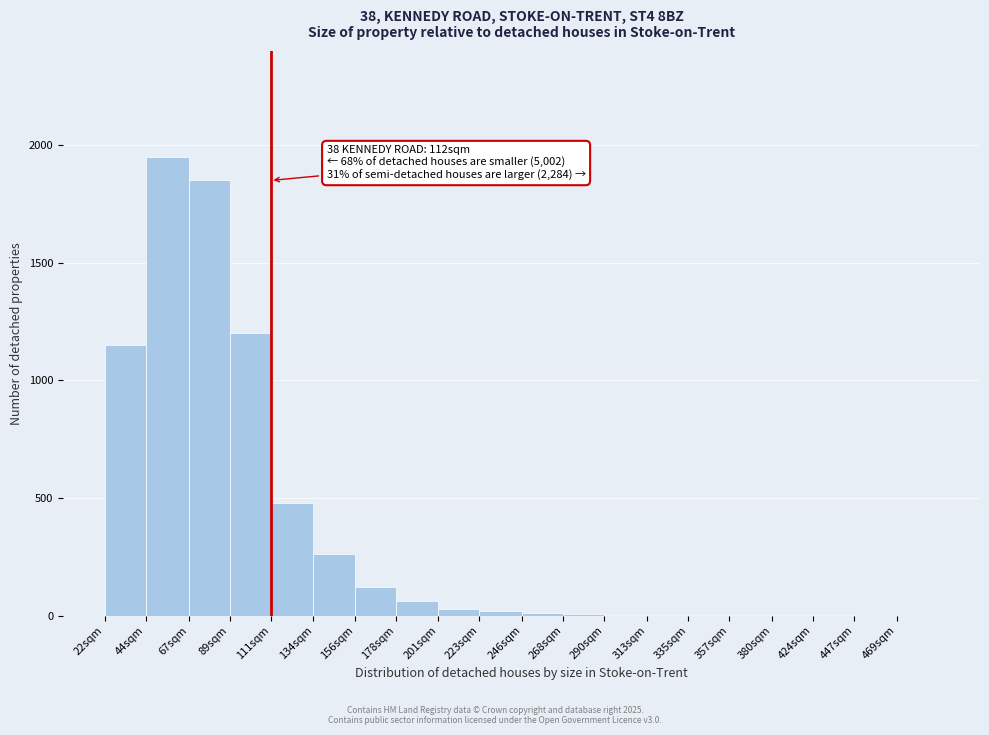

At which category does the chart reach its peak across all series?

44sqm